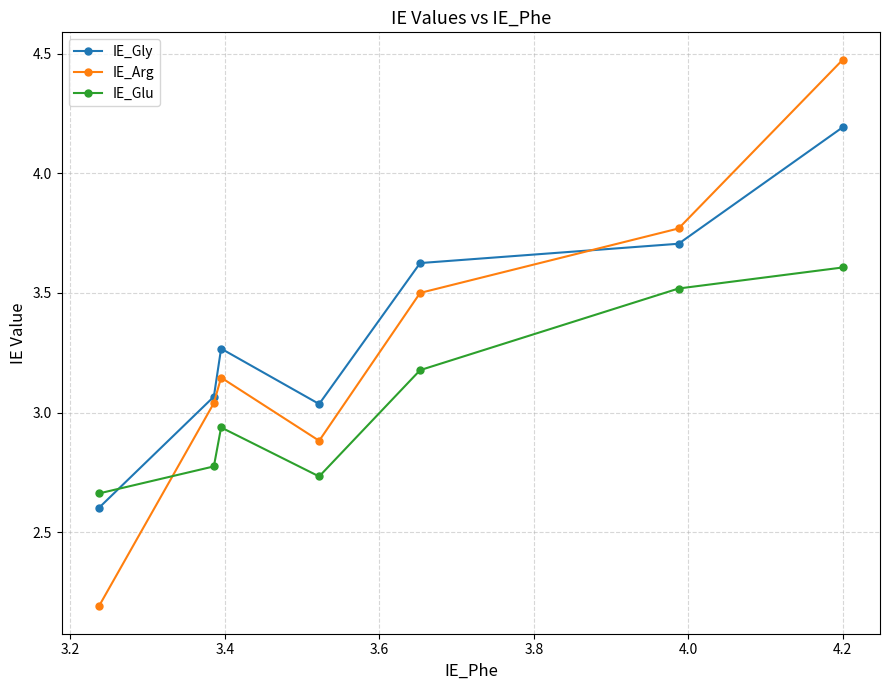

How many interior local peaks does the IE_Arg series have?

1